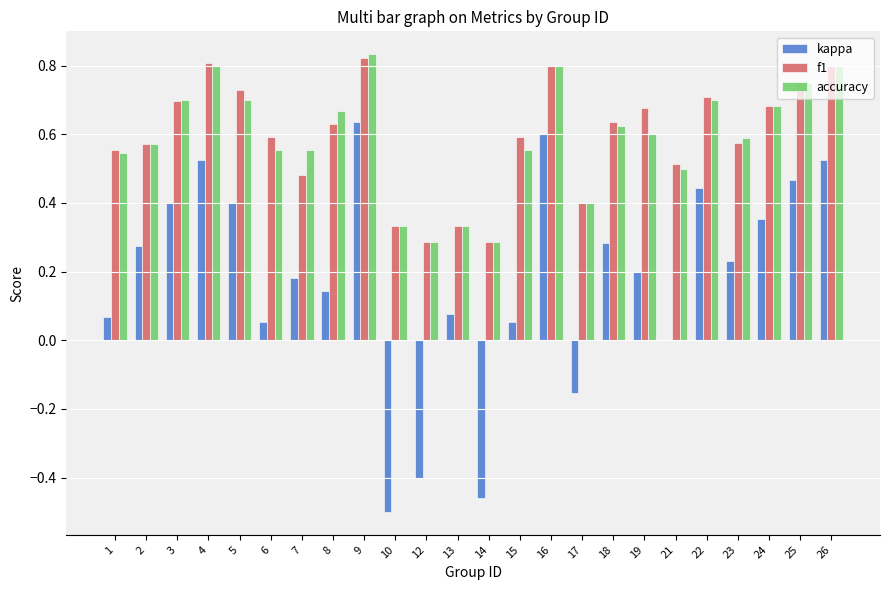

At which label does kappa reach its peak?

9